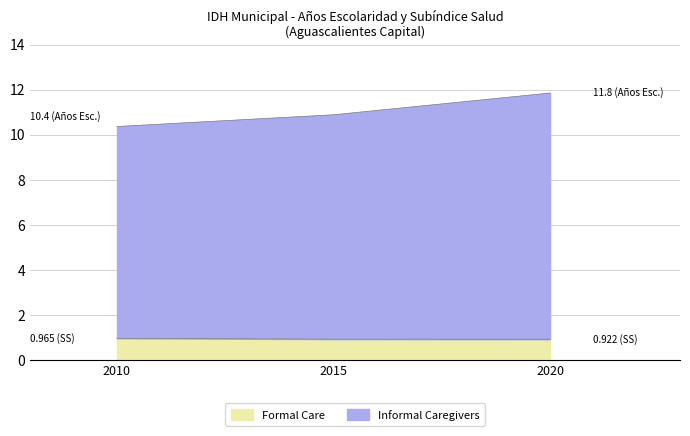

The value of Formal Care at 2010 is 1.0. True or false?

True